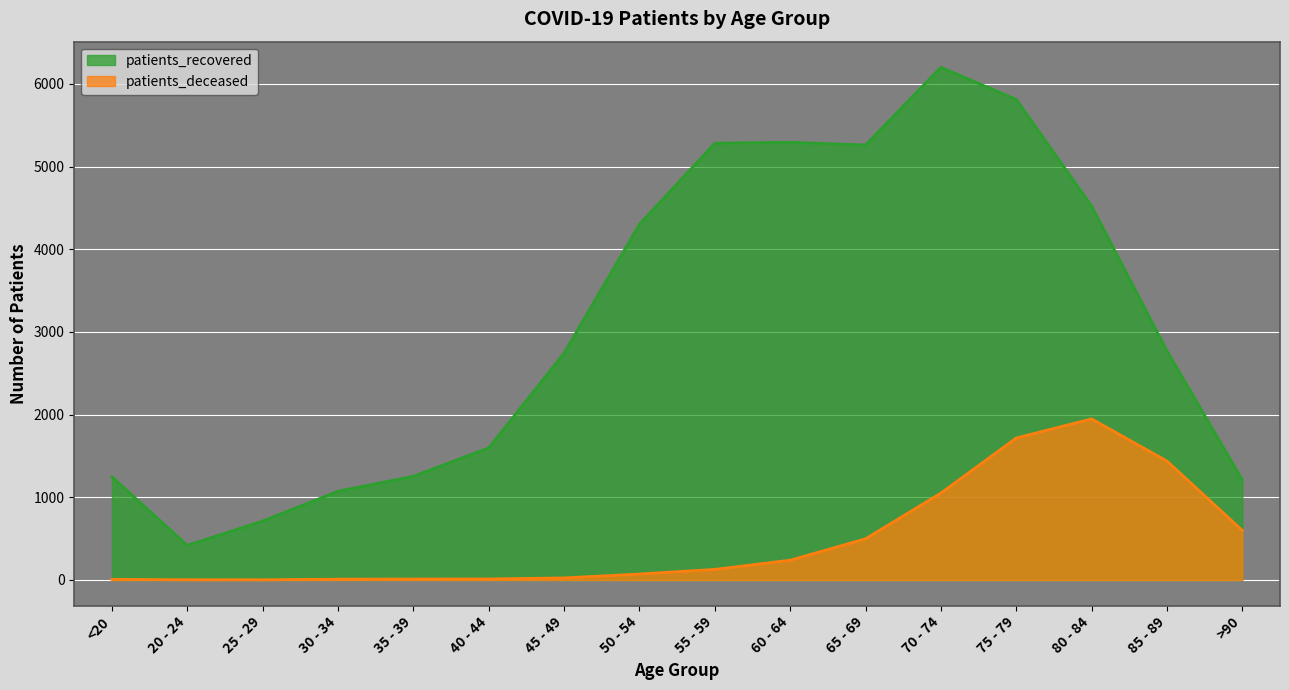

Is it true that patients_deceased equals 139 at 60 - 64?

False